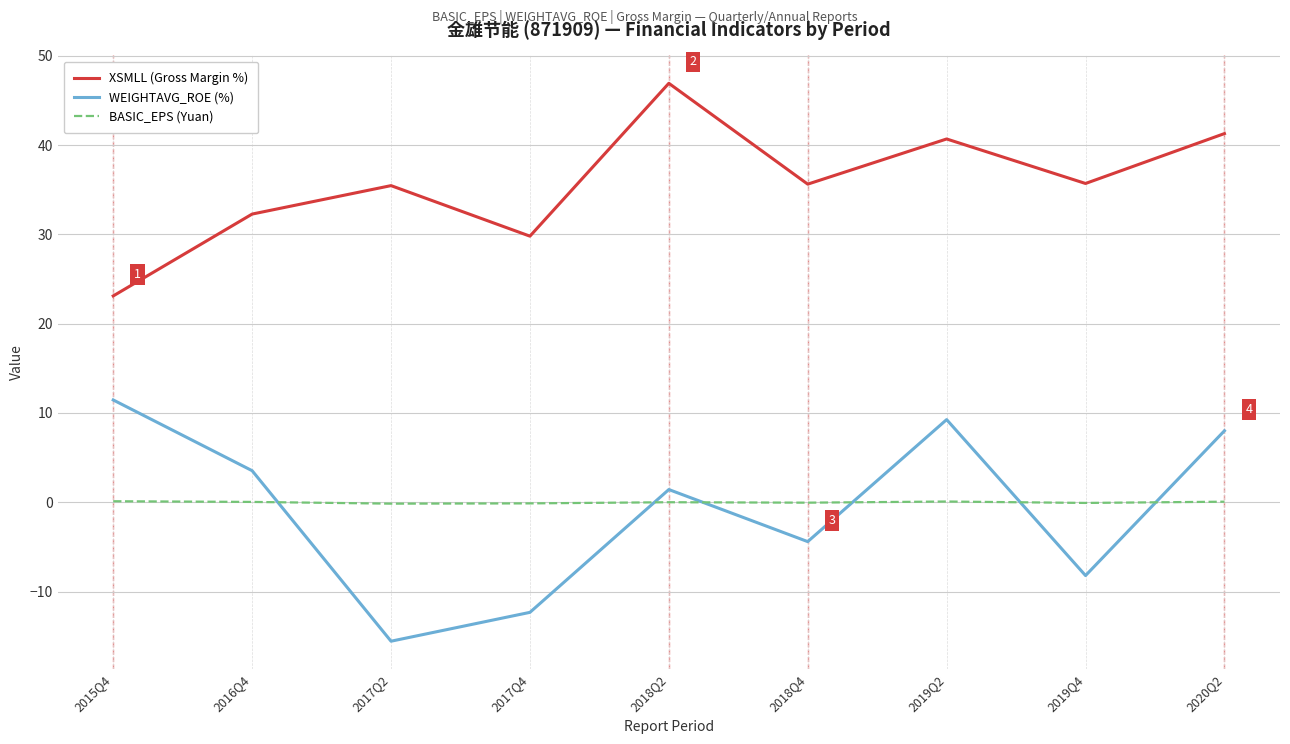

True or false: XSMLL (Gross Margin %) has more than 1 points higher than both neighbors.

True